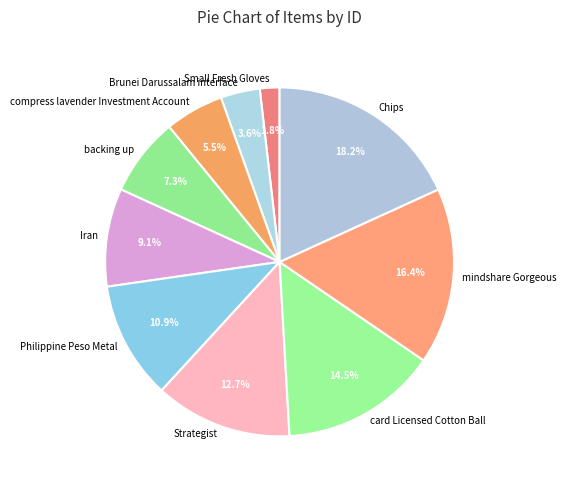

What portion of the pie excludes mindshare Gorgeous?

83.6%